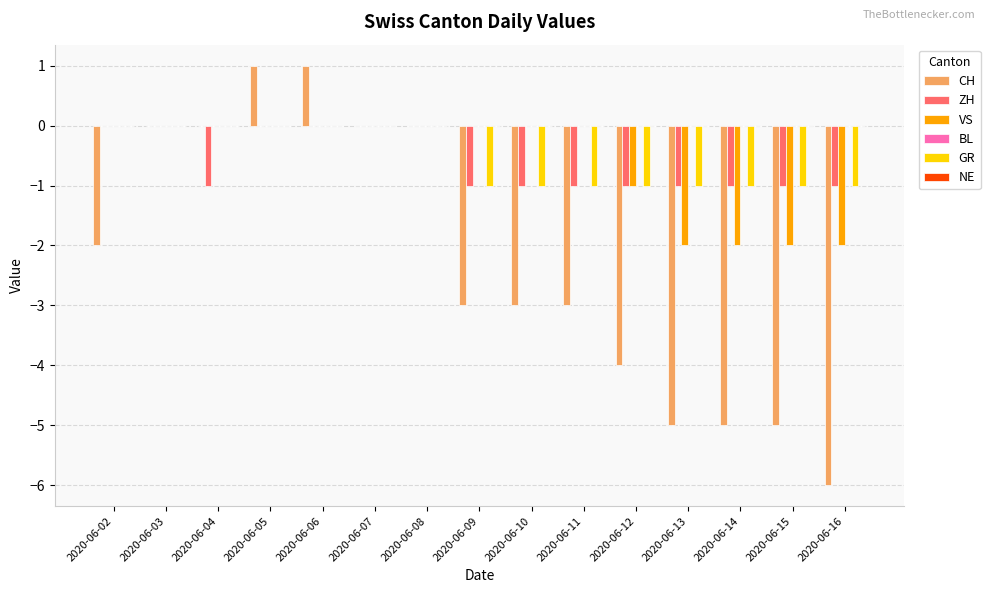

What is the sum of all CH values?

-34